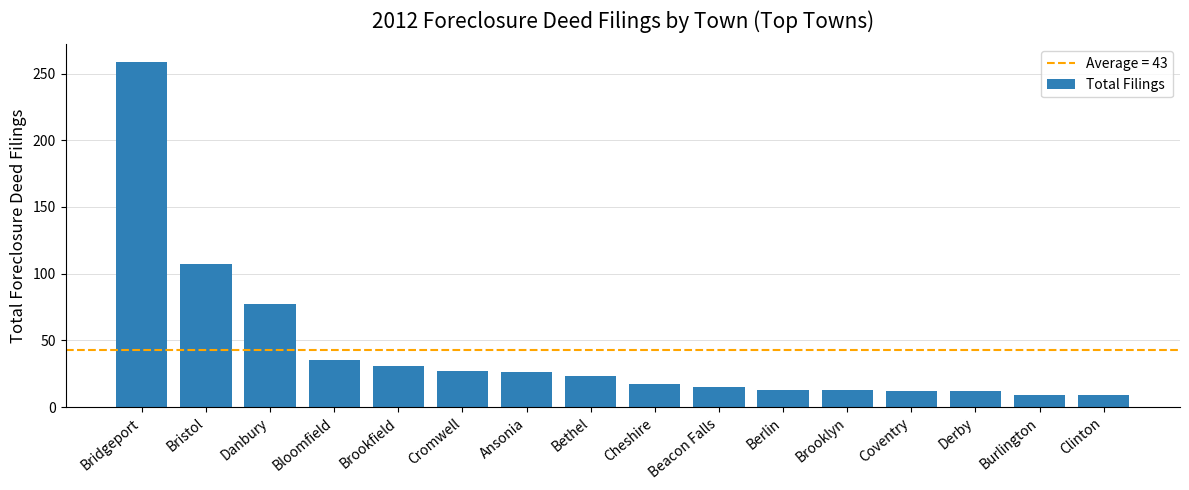

True or false: the data shows 23 at Bethel.

True